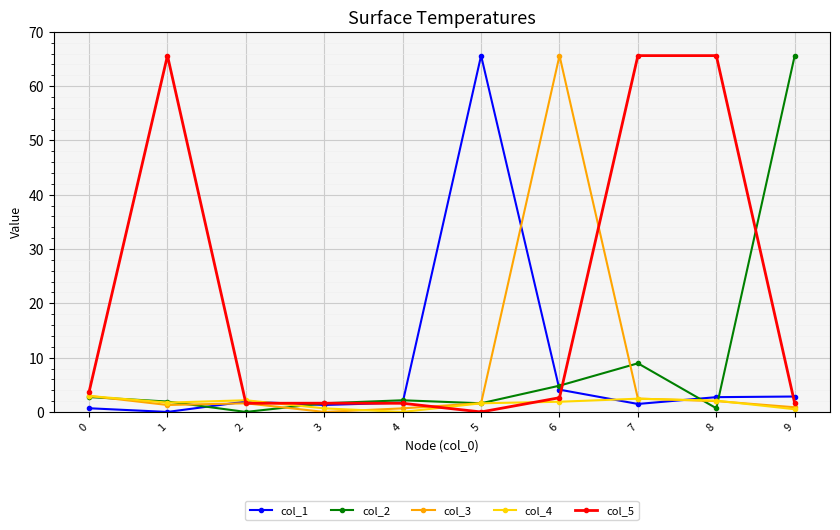

What is the highest value of the col_5 series?

65.6